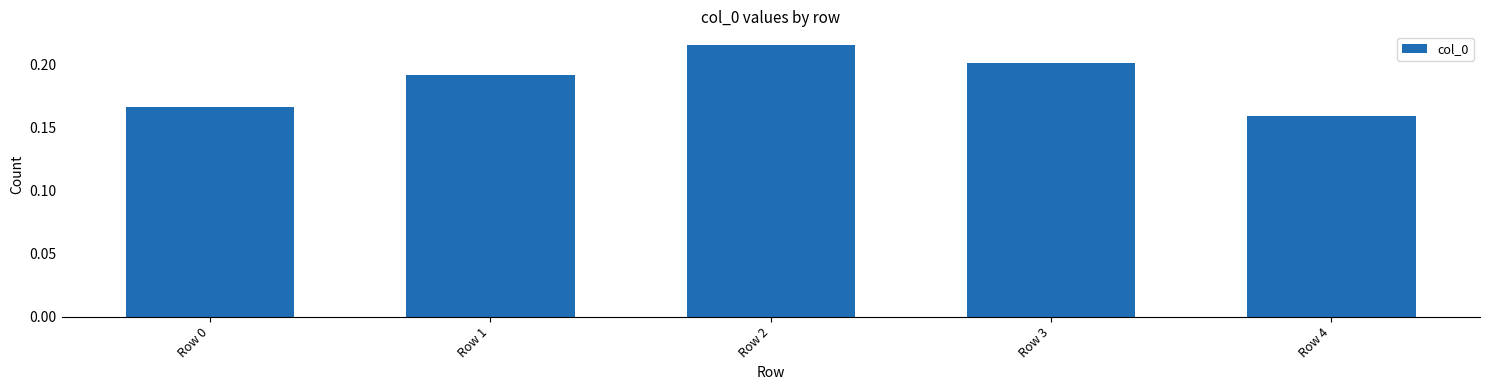

Count the values in the range 0 to 1.

5